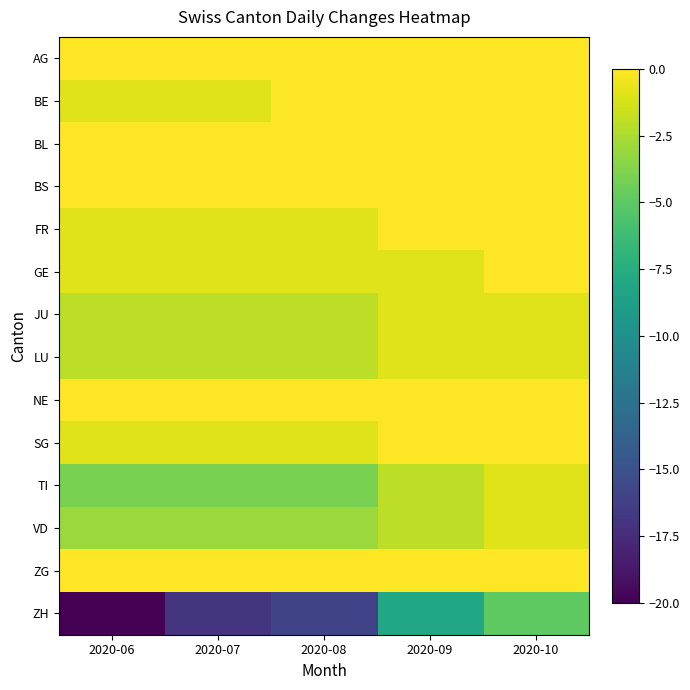

Reading left to right, list all the values displayed in this chart.

AG: 2020-06=0	2020-07=0	2020-08=0	2020-09=0	2020-10=0
BE: 2020-06=-1	2020-07=-1	2020-08=0	2020-09=0	2020-10=0
BL: 2020-06=0	2020-07=0	2020-08=0	2020-09=0	2020-10=0
BS: 2020-06=0	2020-07=0	2020-08=0	2020-09=0	2020-10=0
FR: 2020-06=-1	2020-07=-1	2020-08=-1	2020-09=0	2020-10=0
GE: 2020-06=-1	2020-07=-1	2020-08=-1	2020-09=-1	2020-10=0
JU: 2020-06=-2	2020-07=-2	2020-08=-2	2020-09=-1	2020-10=-1
LU: 2020-06=-2	2020-07=-2	2020-08=-2	2020-09=-1	2020-10=-1
NE: 2020-06=0	2020-07=0	2020-08=0	2020-09=0	2020-10=0
SG: 2020-06=-1	2020-07=-1	2020-08=-1	2020-09=0	2020-10=0
TI: 2020-06=-4	2020-07=-4	2020-08=-4	2020-09=-2	2020-10=-1
VD: 2020-06=-3	2020-07=-3	2020-08=-3	2020-09=-2	2020-10=-1
ZG: 2020-06=0	2020-07=0	2020-08=0	2020-09=0	2020-10=0
ZH: 2020-06=-20	2020-07=-17	2020-08=-16	2020-09=-8	2020-10=-5